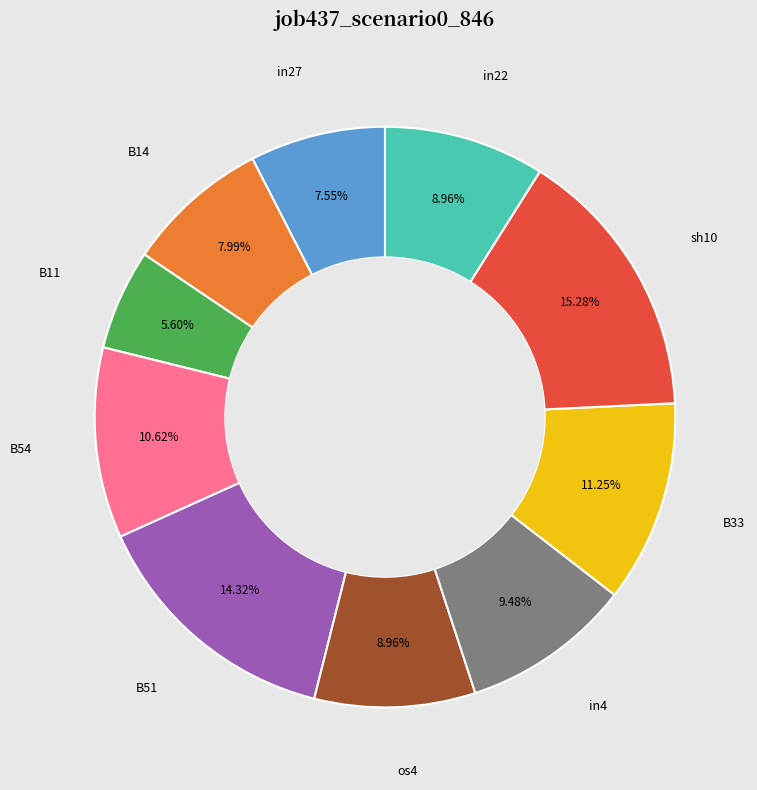

Count the number of slices in the pie.

10